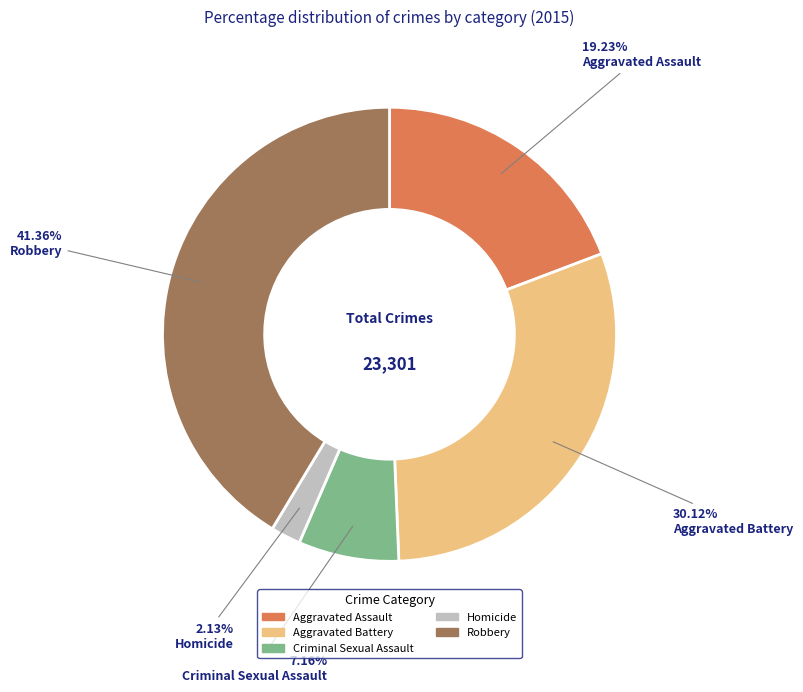

To the nearest percent, what is the difference between the Aggravated Assault and Aggravated Battery slice percentages?

11%